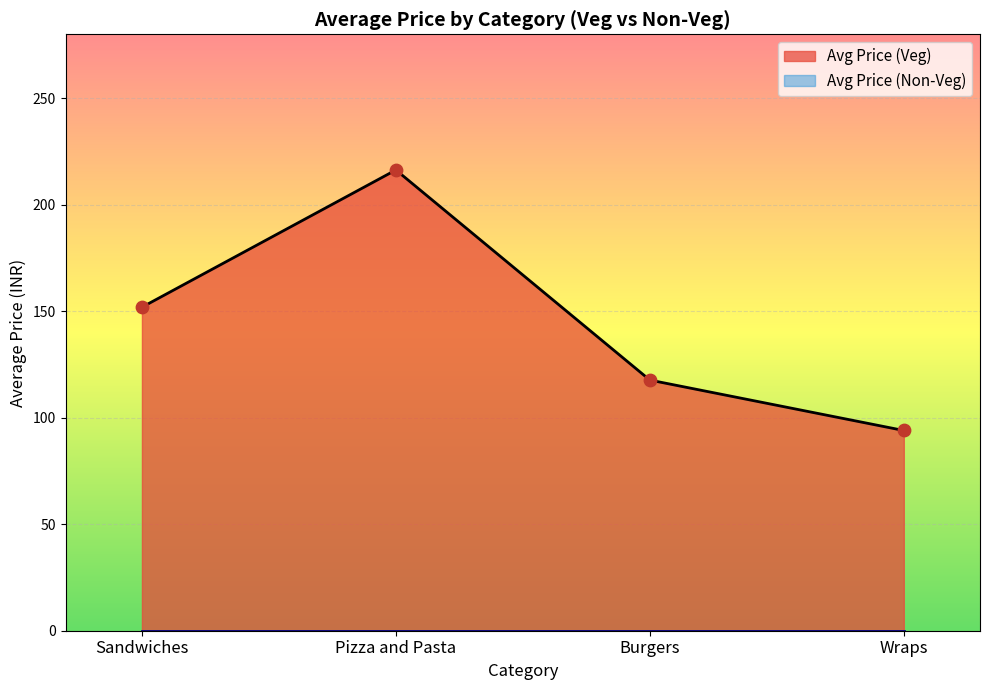

What is the minimum value for Avg Price (Veg)?

94.0